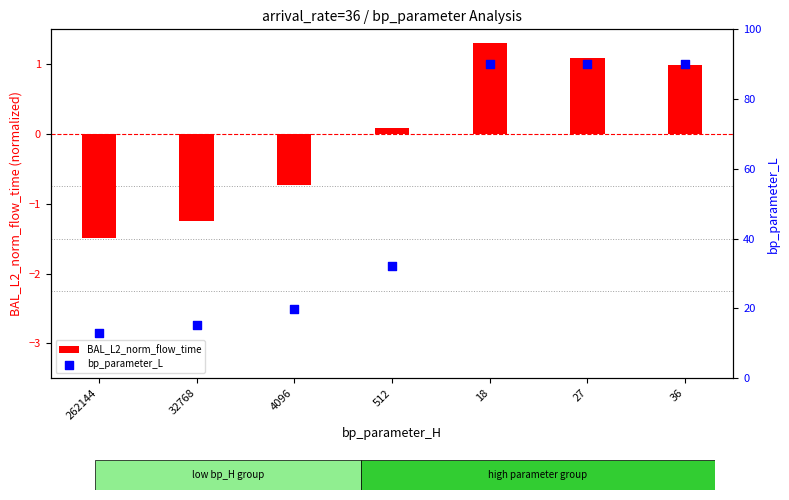

Which series has the largest Y range (max minus min)?

bp_parameter_L